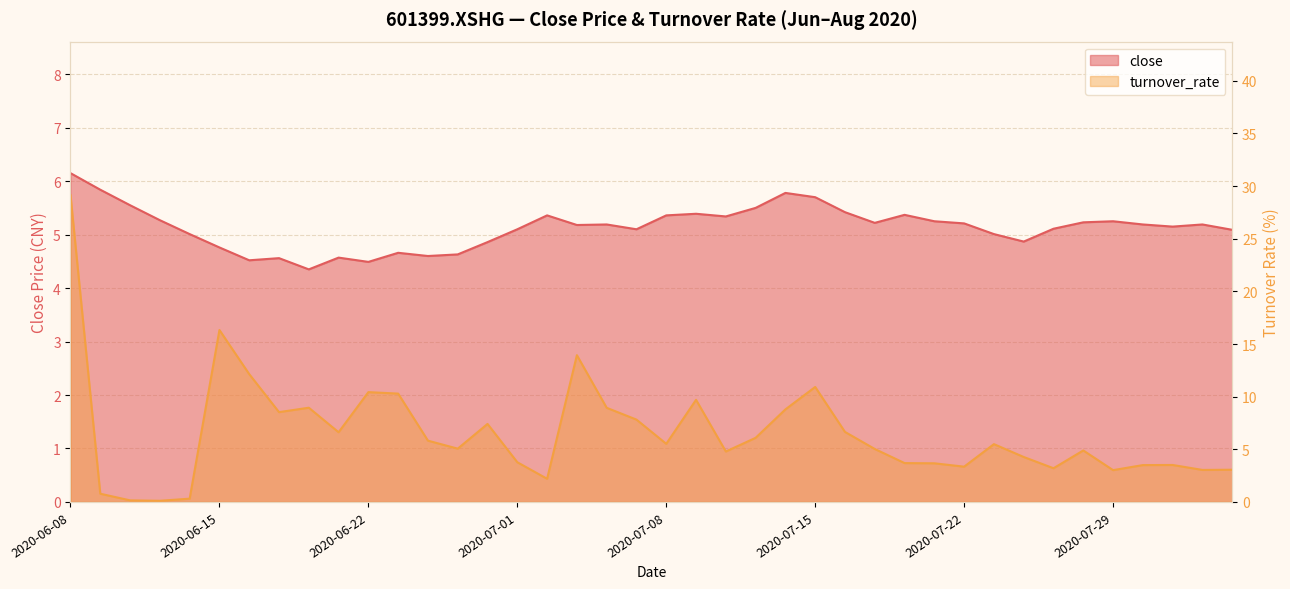

Reading left to right, extract all data points from this chart.

close: 6.2	5.8	5.5	5.3	5.0	4.8	4.5	4.6	4.3	4.6	4.5	4.7	4.6	4.6	4.9	5.1	5.4	5.2	5.2	5.1	5.4	5.4	5.3	5.5	5.8	5.7	5.4	5.2	5.4	5.2	5.2	5.0	4.9	5.1	5.2	5.2	5.2	5.2	5.2	5.1
turnover_rate: 29.1	0.8	0.1	0.1	0.3	16.3	12.1	8.5	8.9	6.6	10.4	10.3	5.8	5.1	7.4	3.8	2.2	13.9	8.9	7.8	5.5	9.7	4.8	6.1	8.8	10.9	6.7	5.0	3.7	3.7	3.4	5.5	4.3	3.2	4.9	3.0	3.5	3.5	3.0	3.1